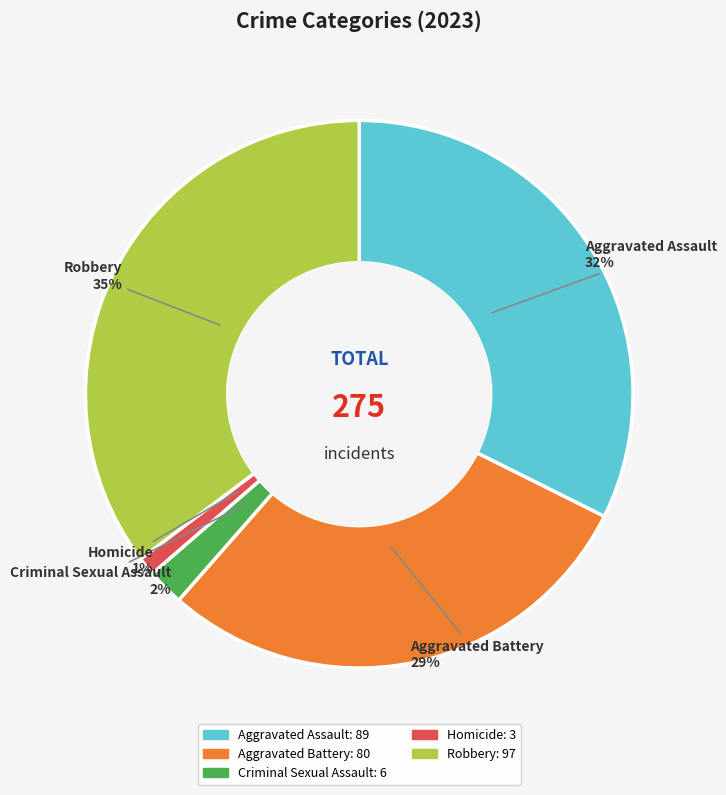

Between Aggravated Battery and Aggravated Assault, which is larger?

Aggravated Assault